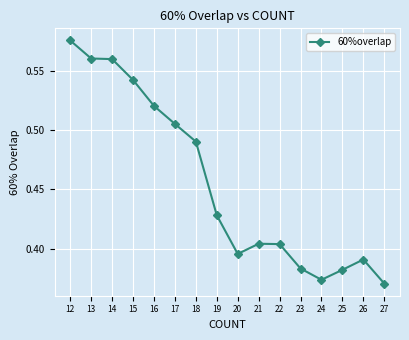

Which label corresponds to the largest value in the chart?

12